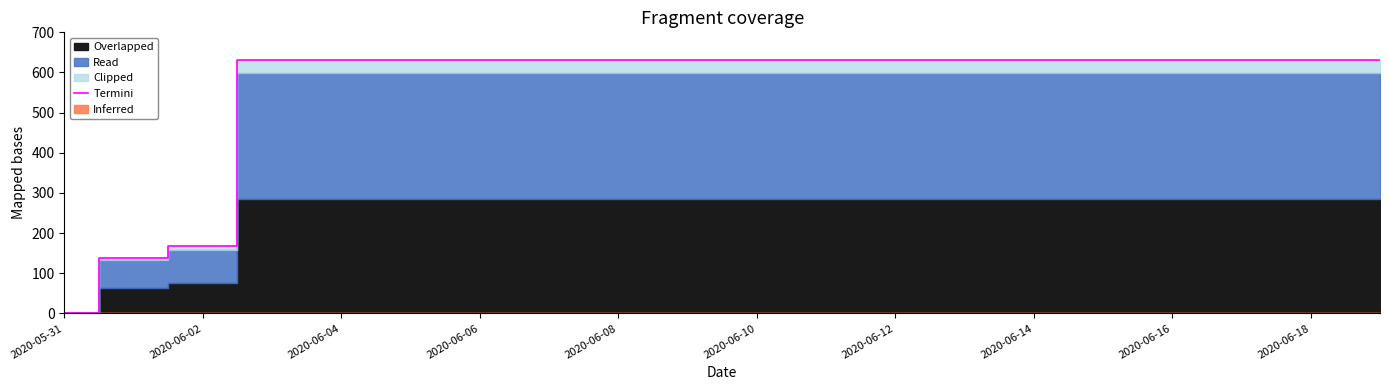

Does the chart display data point markers on the line(s)?

No